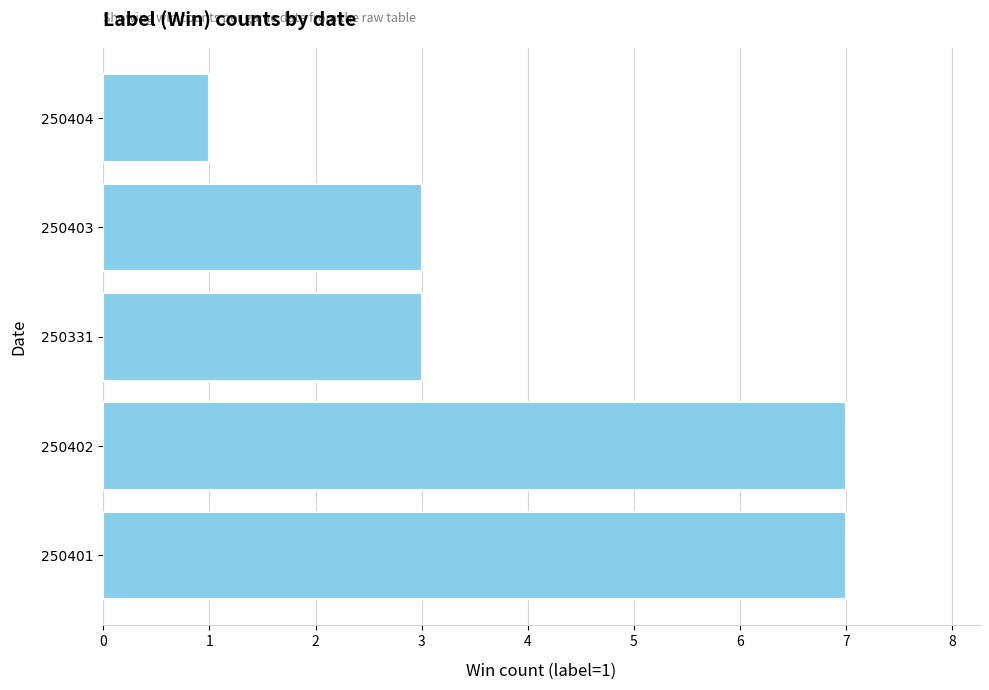

What is the maximum value shown in the chart?

7